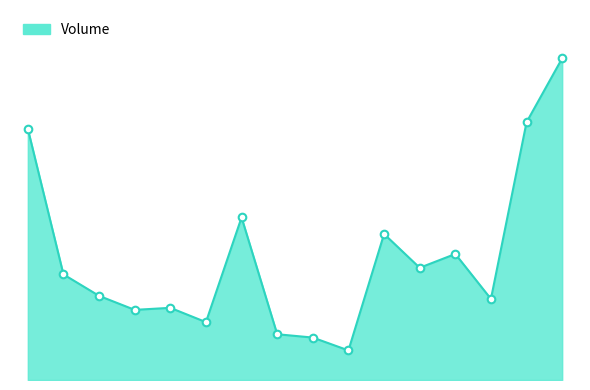

Does the chart have visible grid lines?

No